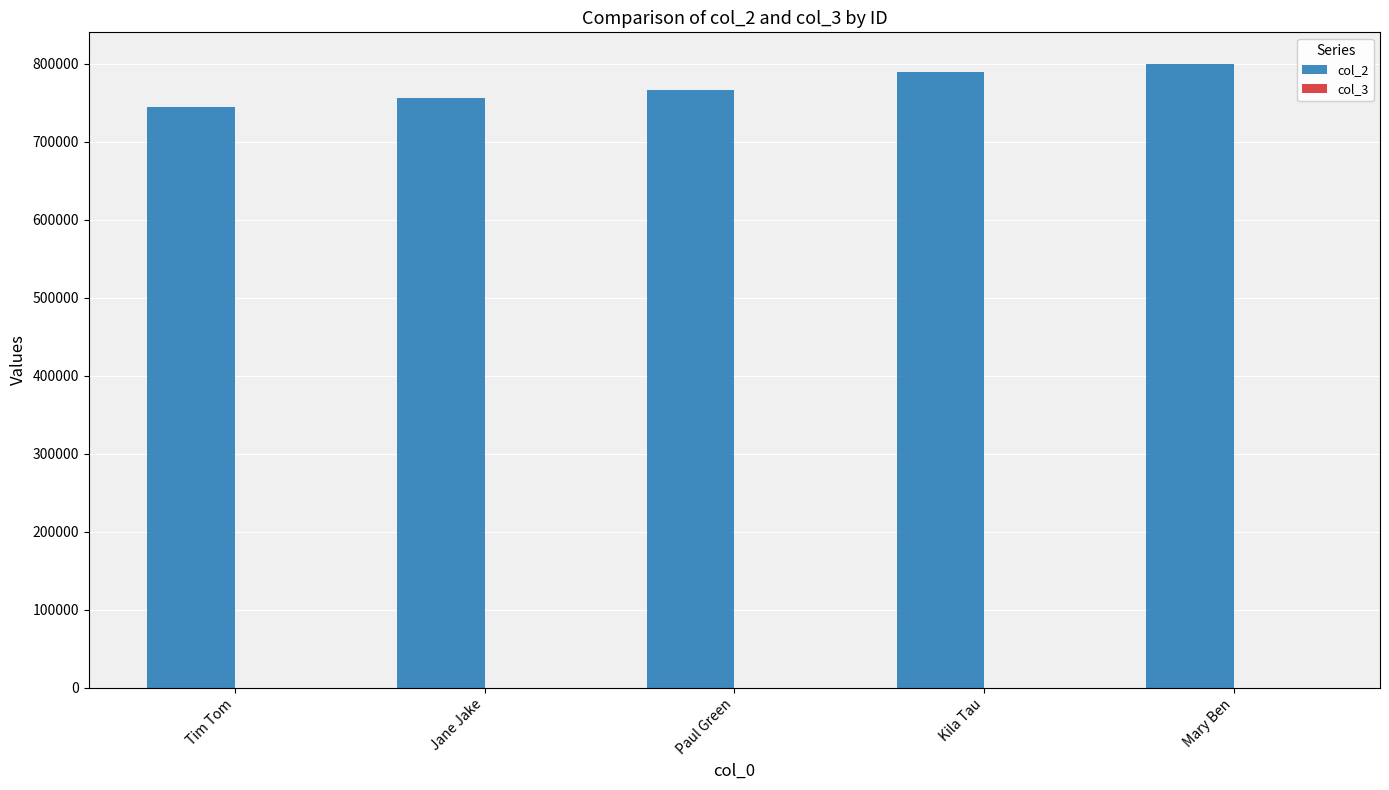

True or false: col_2 has a value of 766666 at Paul Green.

True